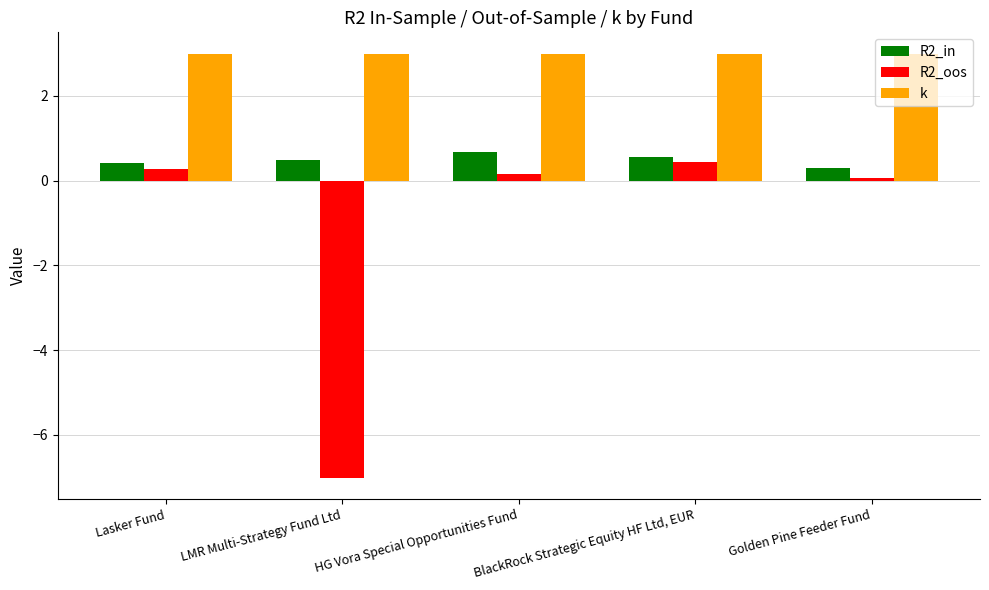

How many data points in R2_oos are above 0?

4